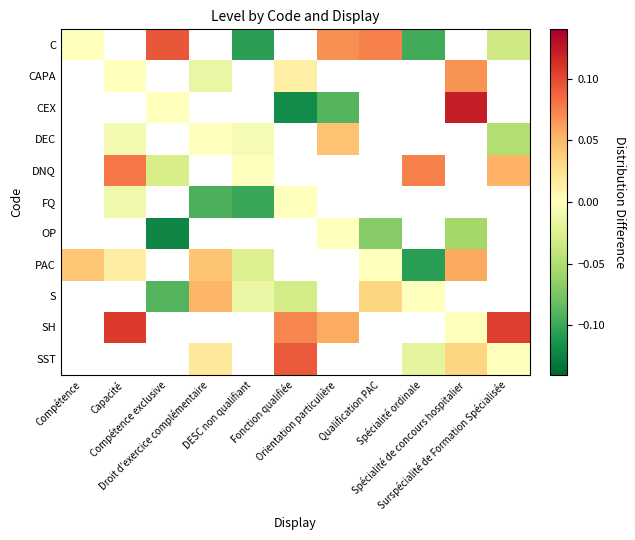

The value of DEC at Capacité is -0.0. True or false?

True